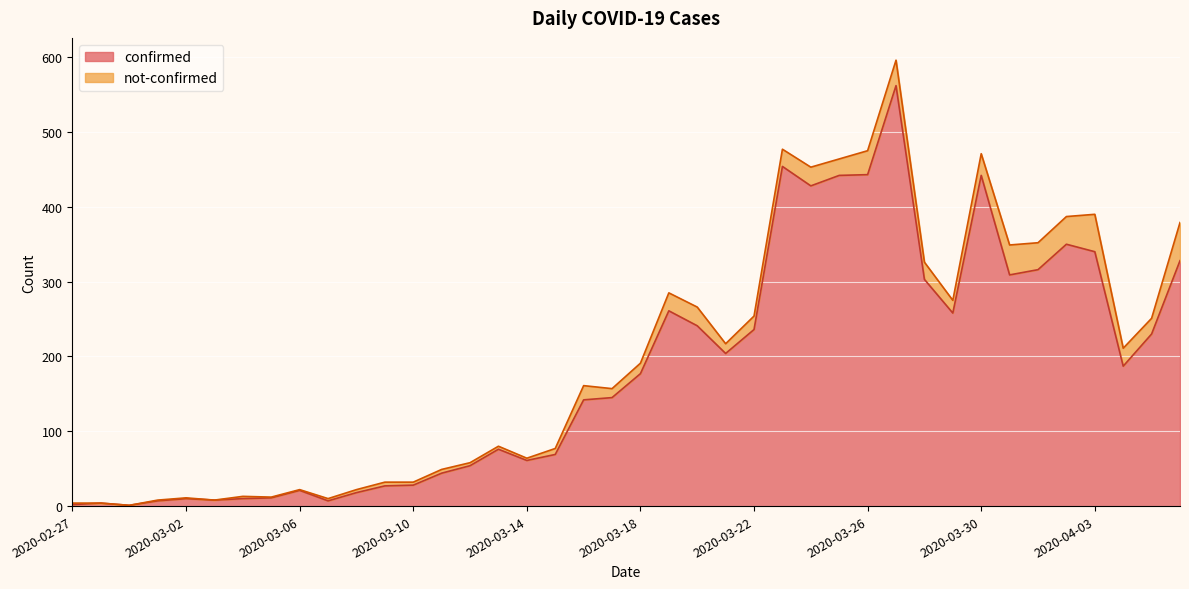

Between 2020-03-24 and 2020-04-04, which is larger?

2020-03-24